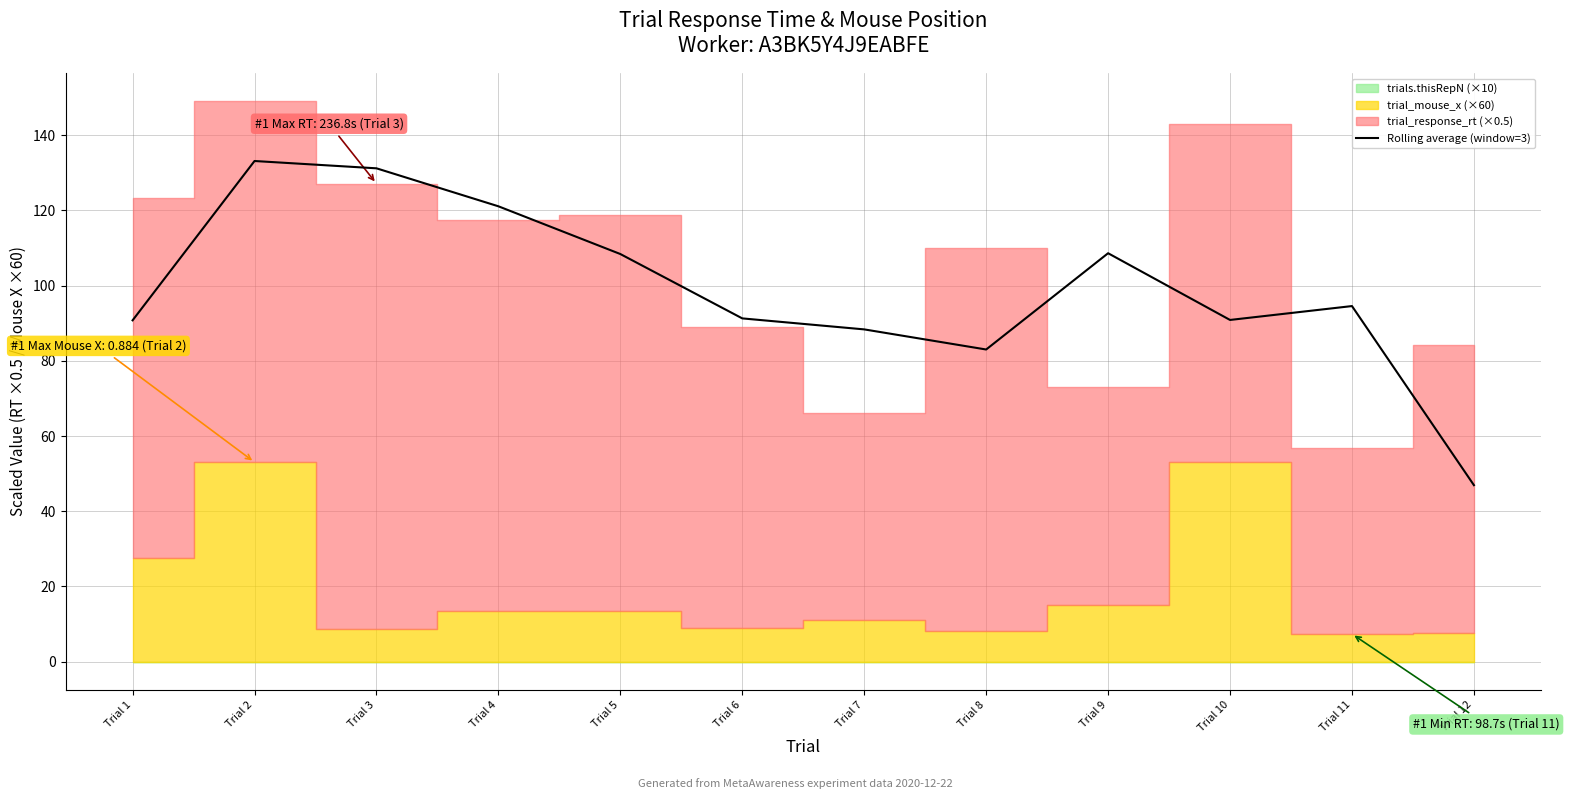

Reading right to left, transcribe all the data shown in this chart.

46.9	94.6	90.9	108.6	83.0	88.4	91.3	108.4	121.1	131.2	133.2	90.8